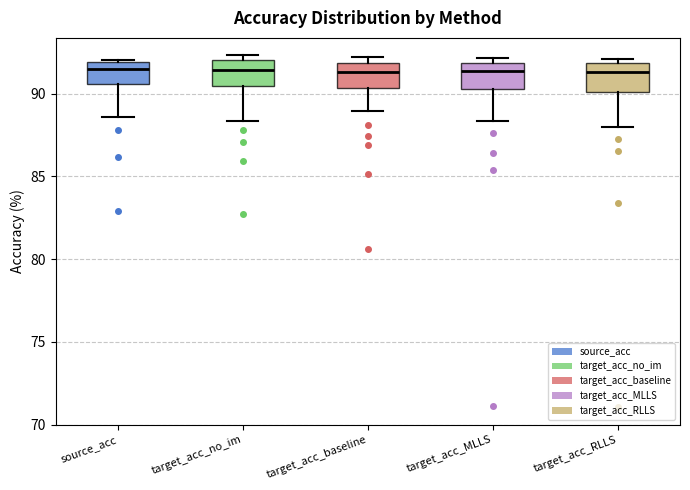

Reading left to right, read every box against the y-axis: the position of its median line, the range the box covers, and the ends of its whiskers. The values are not printed on the chart, so give them approximately, as read against the axis.

source_acc: median 91.5, box 90.5 to 92.0, whiskers 88.5 to 92.0
target_acc_no_im: median 91.5, box 90.5 to 92.0, whiskers 88.5 to 92.5
target_acc_baseline: median 91.5, box 90.5 to 92.0, whiskers 89.0 to 92.0 (just above the box's upper edge)
target_acc_MLLS: median 91.5, box 90.5 to 92.0, whiskers 88.5 to 92.0 (just above the box's upper edge)
target_acc_RLLS: median 91.5, box 90.0 to 92.0, whiskers 88.0 to 92.0 (just above the box's upper edge)